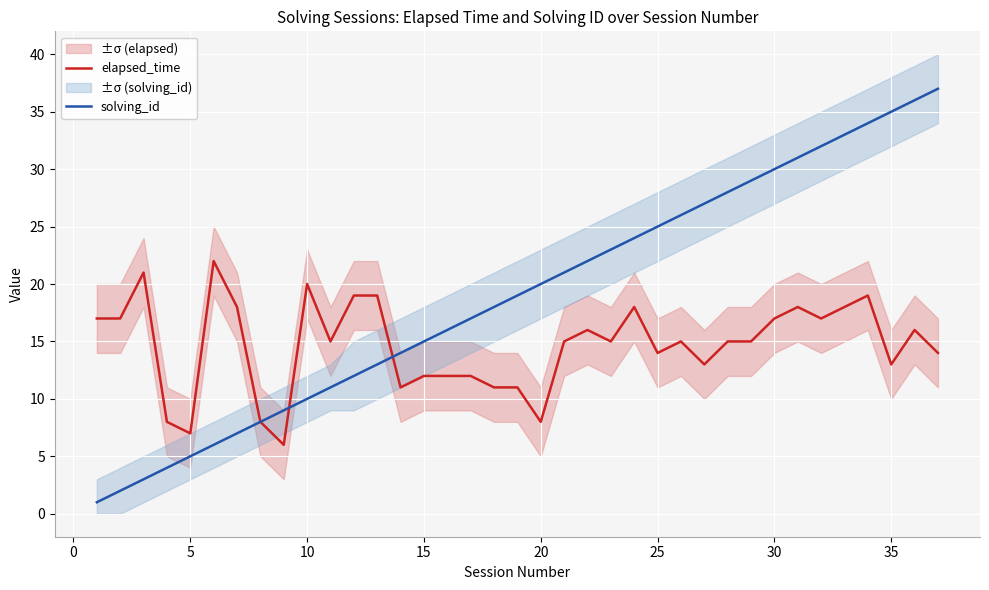

What are all the series names shown in the legend?

elapsed_time, solving_id